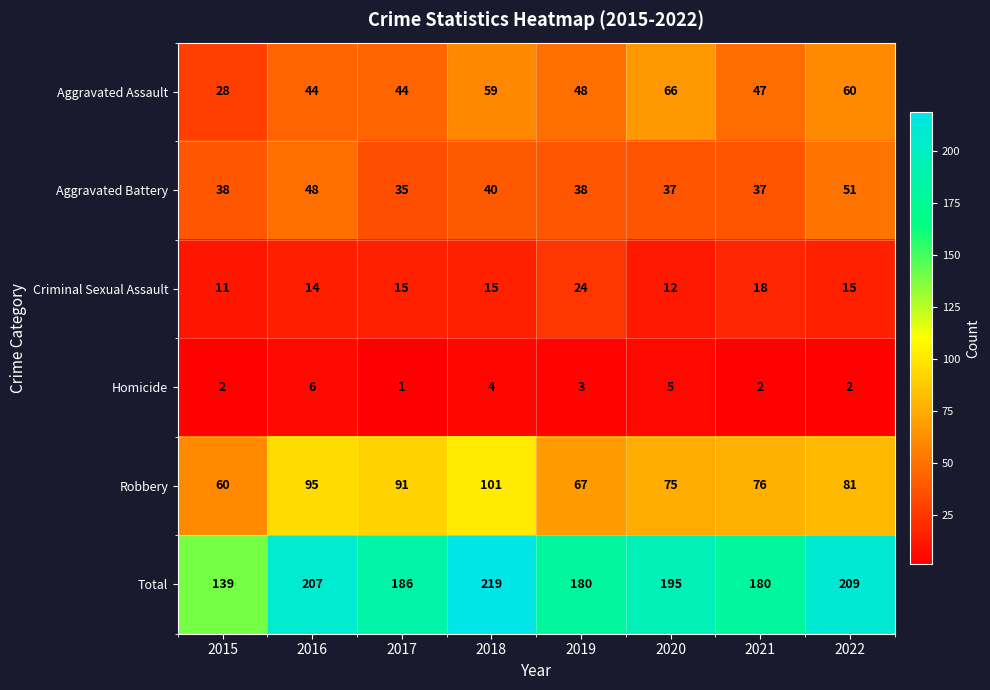

True or false: Homicide has a value of 2 at 2015.

True